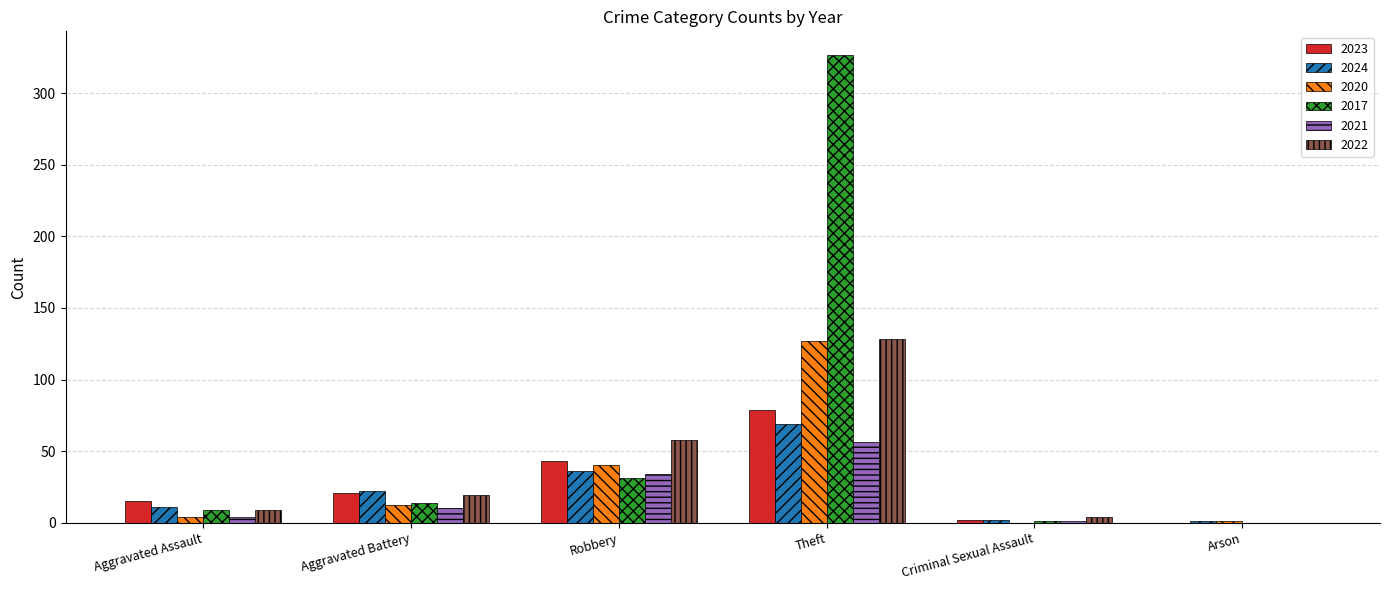

Is the value of 2020 at Arson greater than the value of 2023 at Aggravated Battery?

No